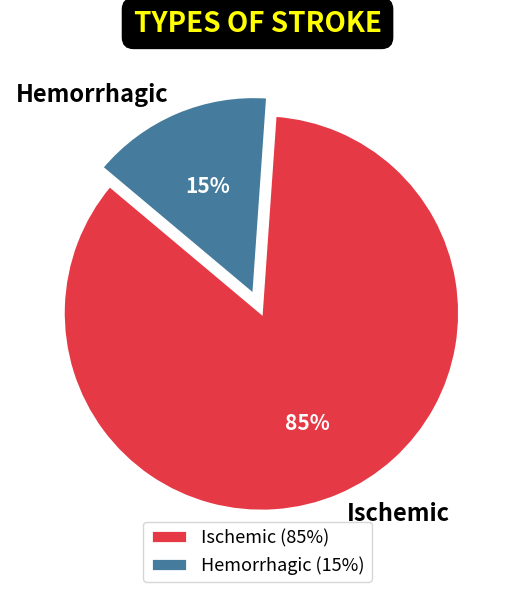

Which category has the biggest portion of the pie?

Ischemic (85%)